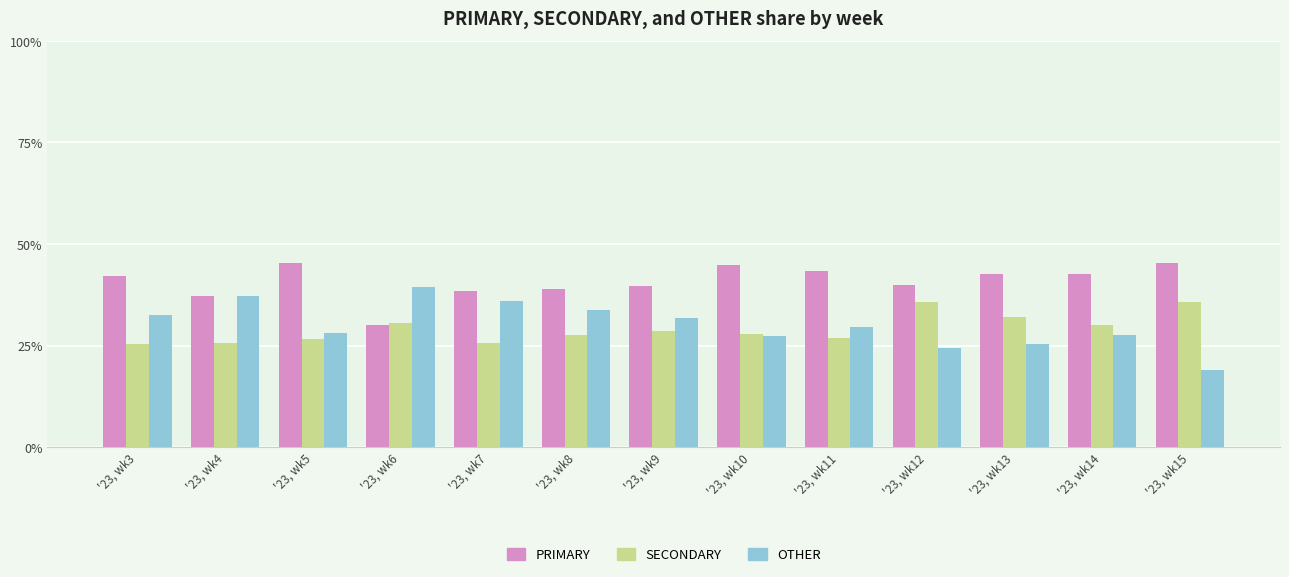

Read the OTHER value at '23, wk3.

32.5